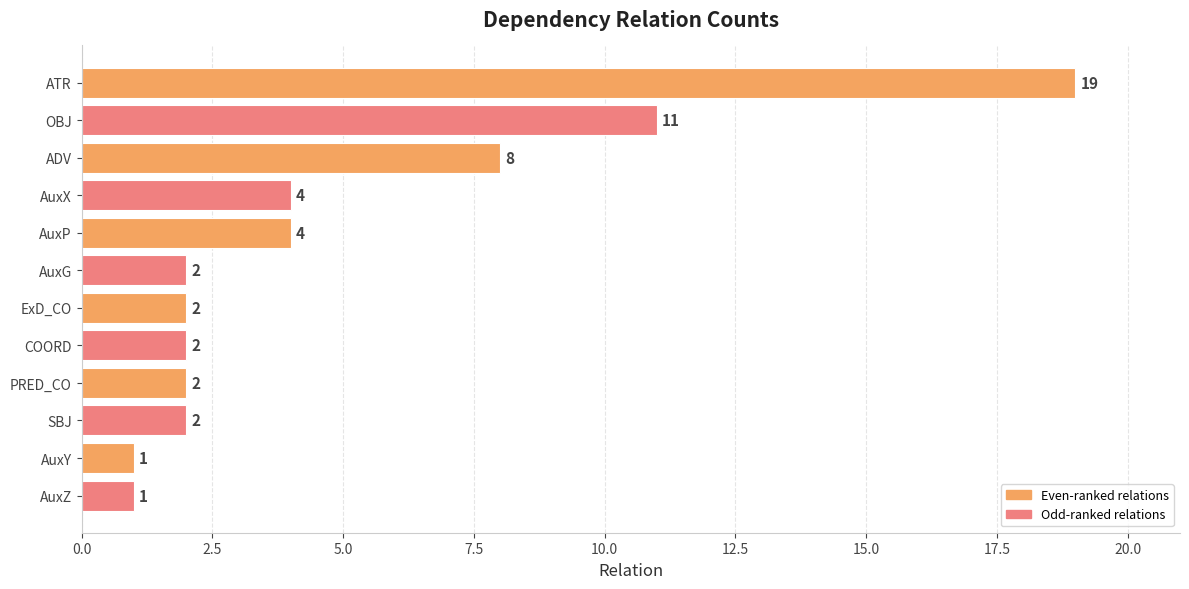

Where is the data nearest to the value 10?

OBJ